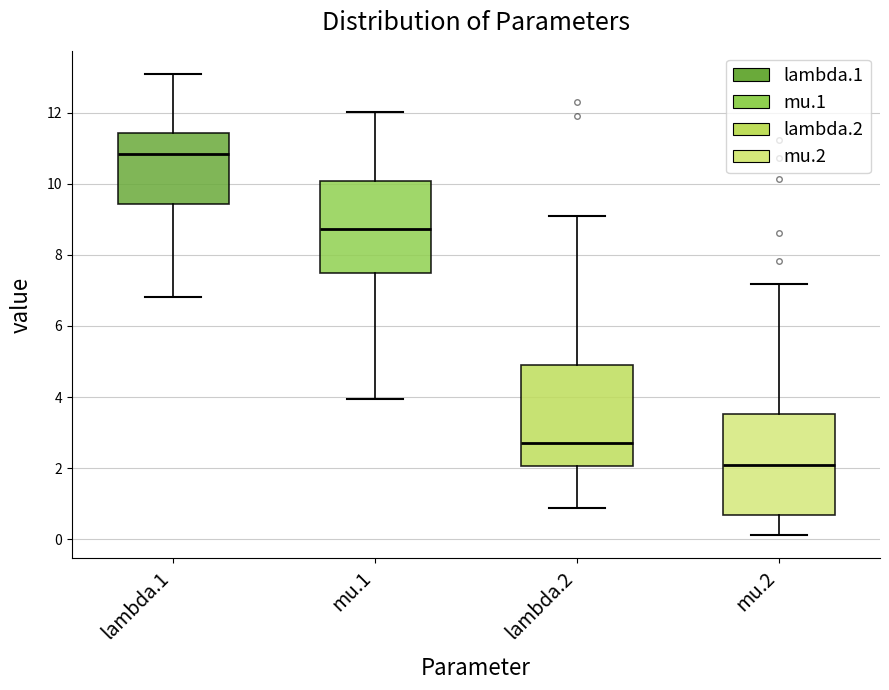

Reading left to right, transcribe this box plot: for each box, give where its median line is, the range the box spans, and where its two whiskers end, as read against the y-axis. The values are not printed on the chart, so give them approximately, as read against the axis.

lambda.1: median 10.8, box 9.4 to 11.4, whiskers 6.8 to 13.0
mu.1: median 8.8, box 7.6 to 10.0, whiskers 4.0 to 12.0
lambda.2: median 2.8, box 2.0 to 4.8, whiskers 0.8 to 9.0
mu.2: median 2.0, box 0.6 to 3.6, whiskers 0.2 to 7.2